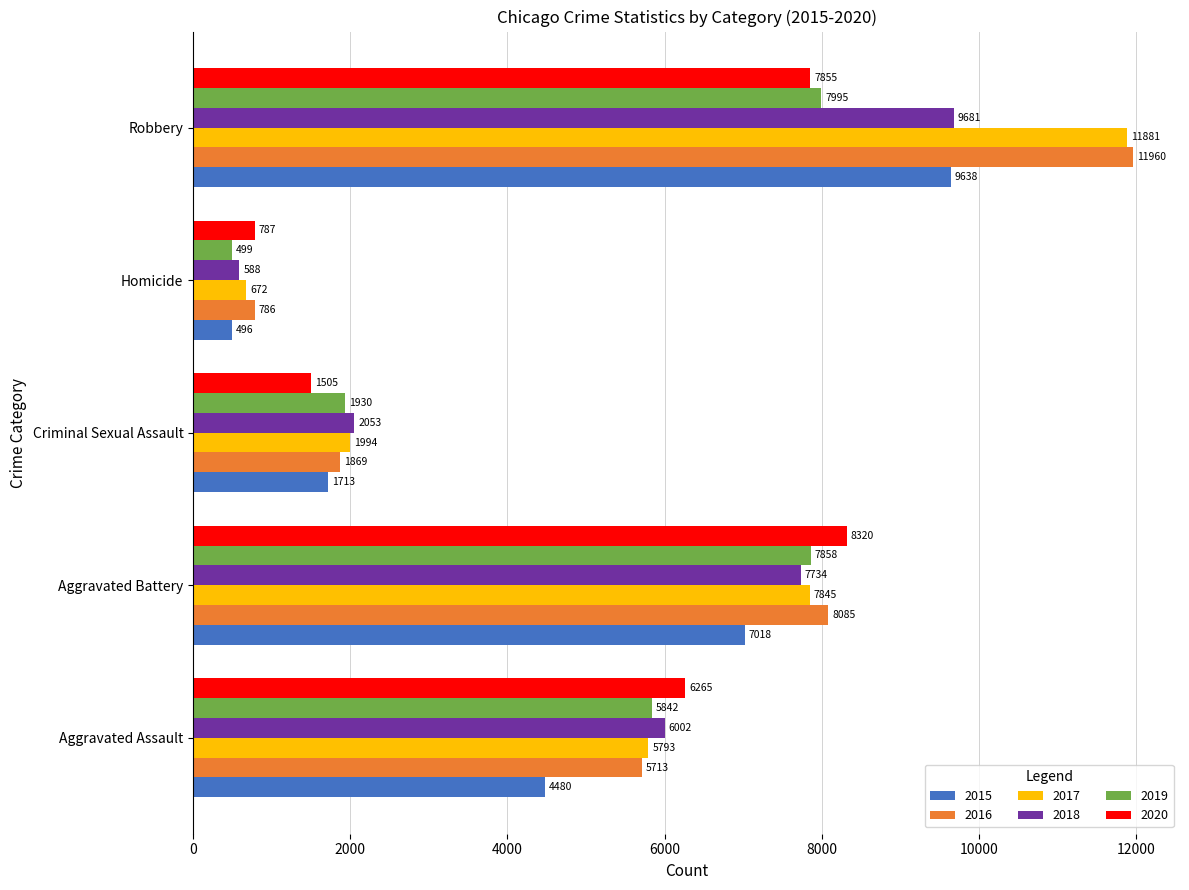

What is the sum of the 2016 values at Aggravated Battery and Criminal Sexual Assault?

9954